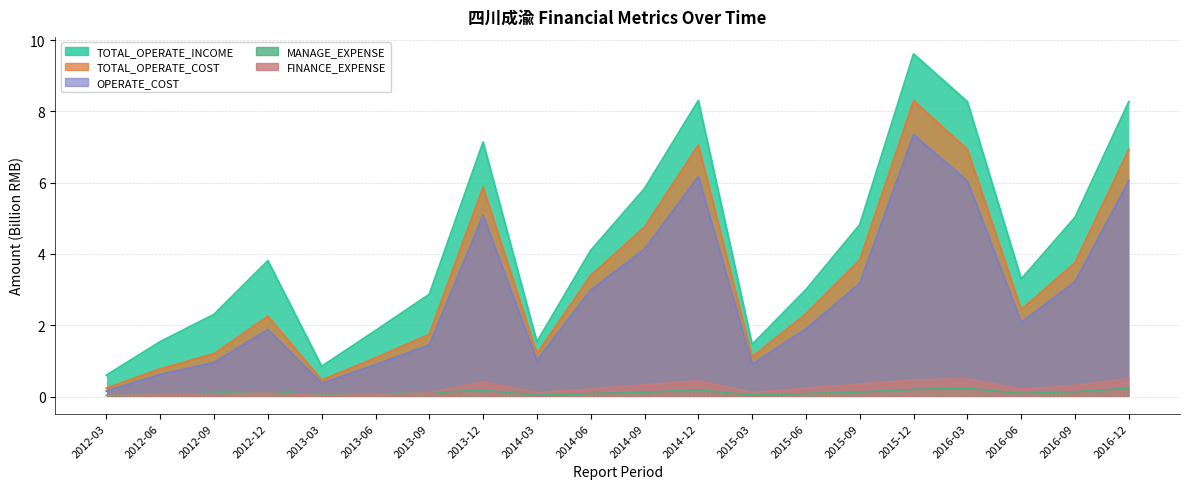

In TOTAL_OPERATE_COST, how many points are lower than both neighbors (excluding endpoints)?

4